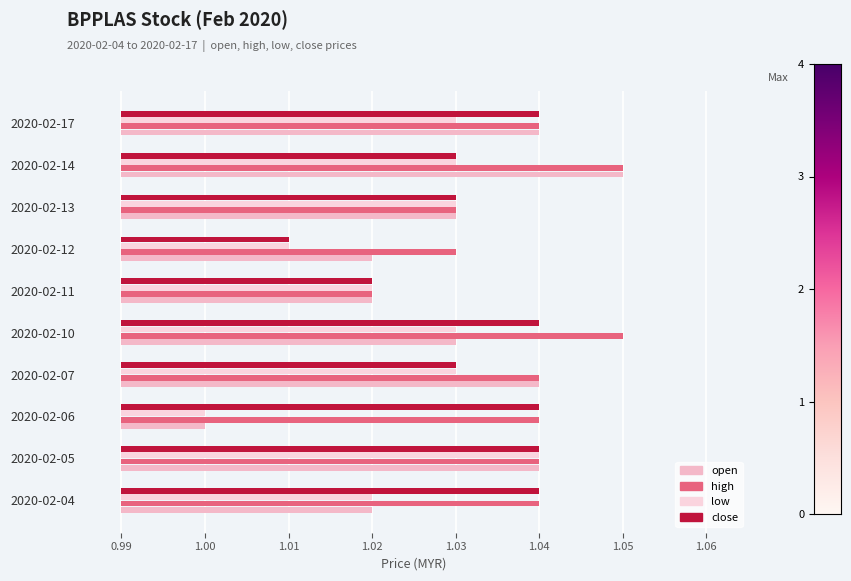

How many groups of bars are there?

10